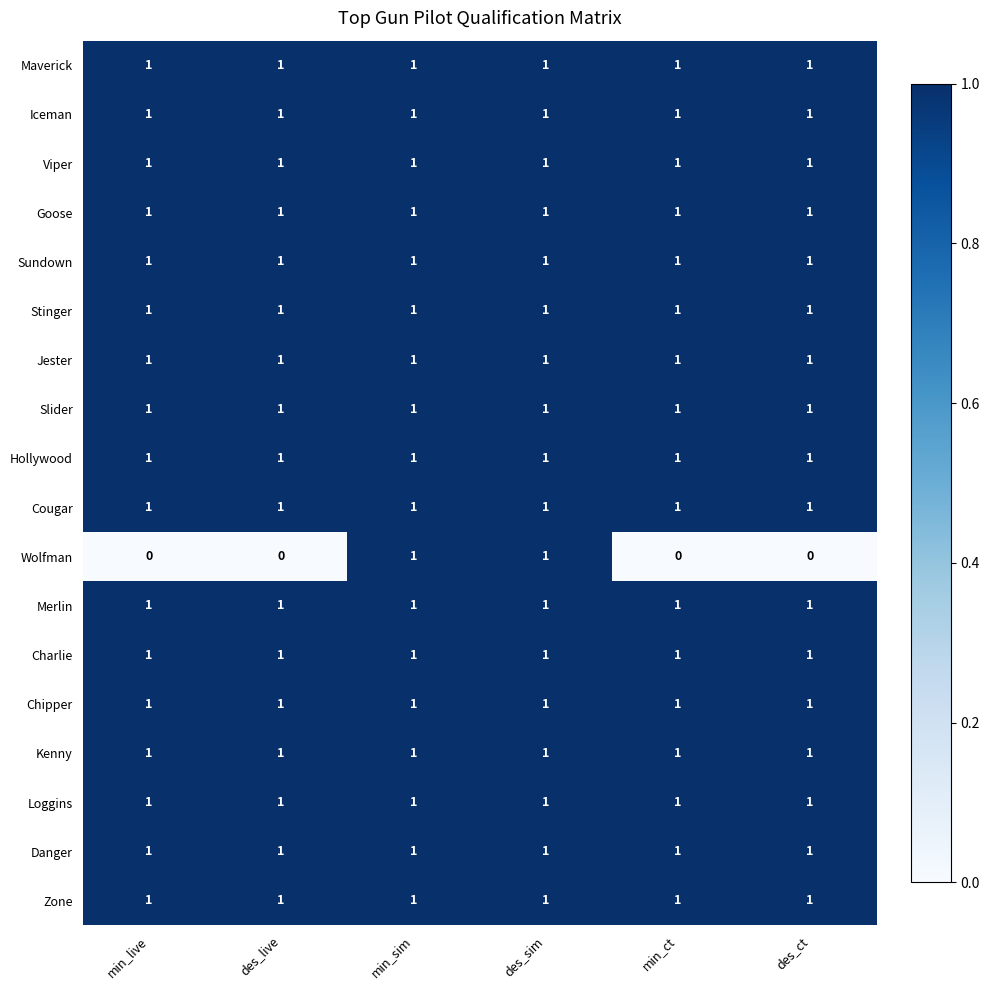

What is the total value across all series at min_sim?

18